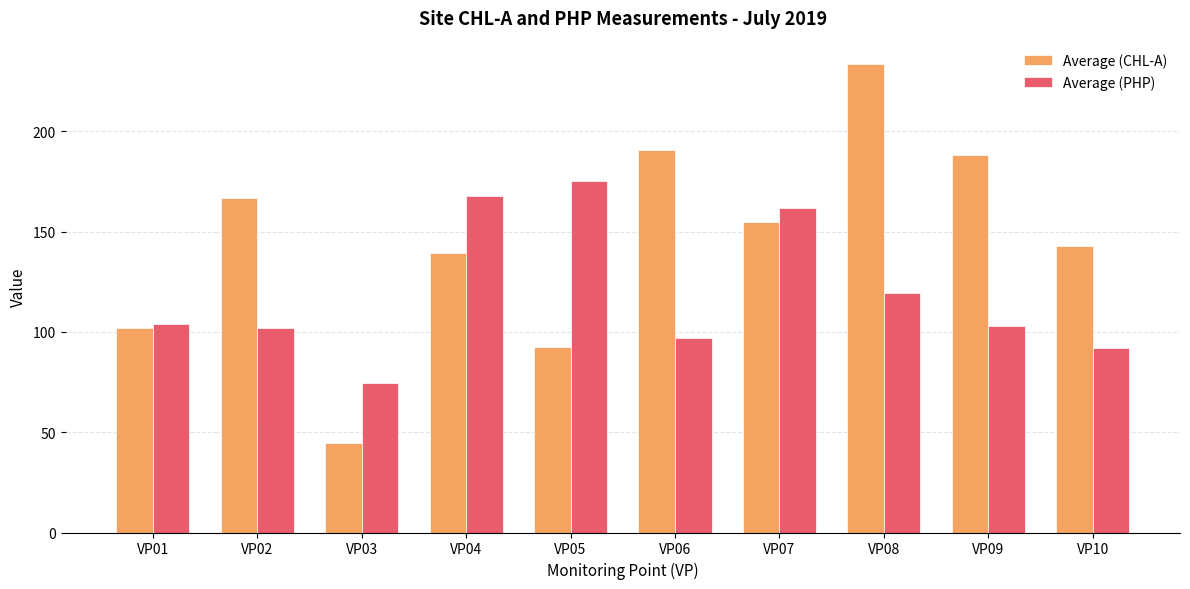

List the series in order of their overall mean, highest first.

Average (CHL-A), Average (PHP)